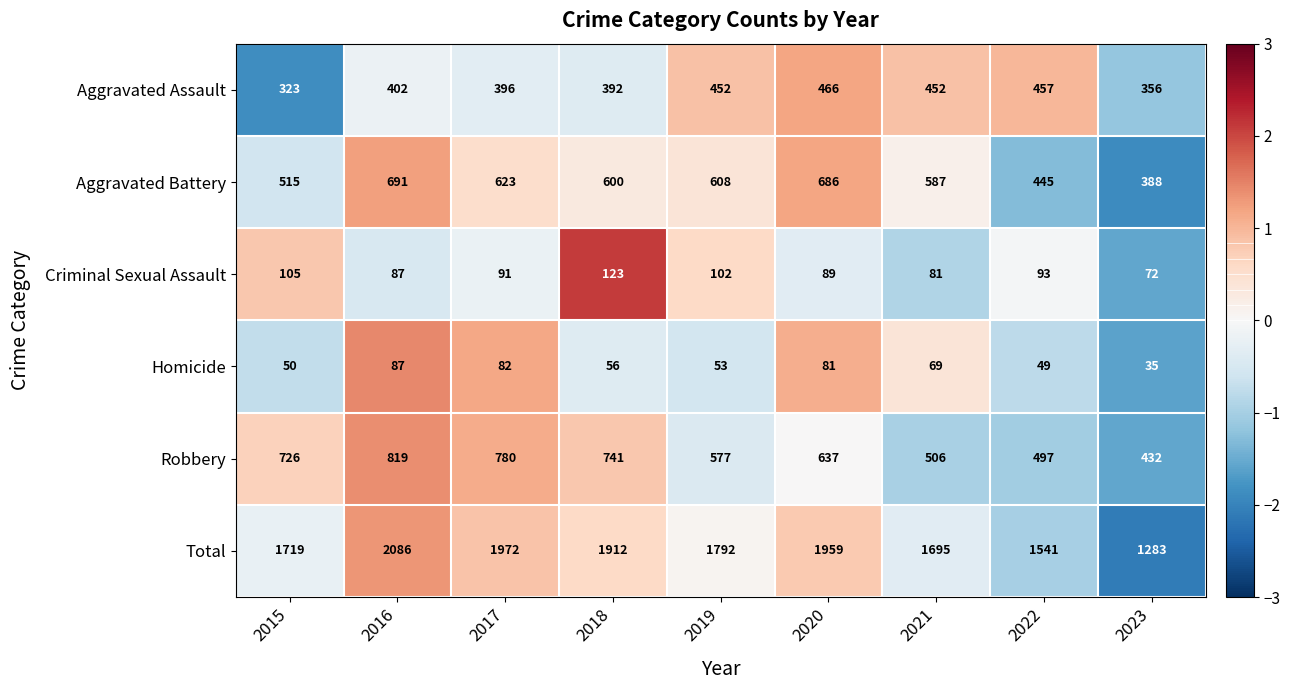

Is it true that Homicide equals 121 at 2016?

False